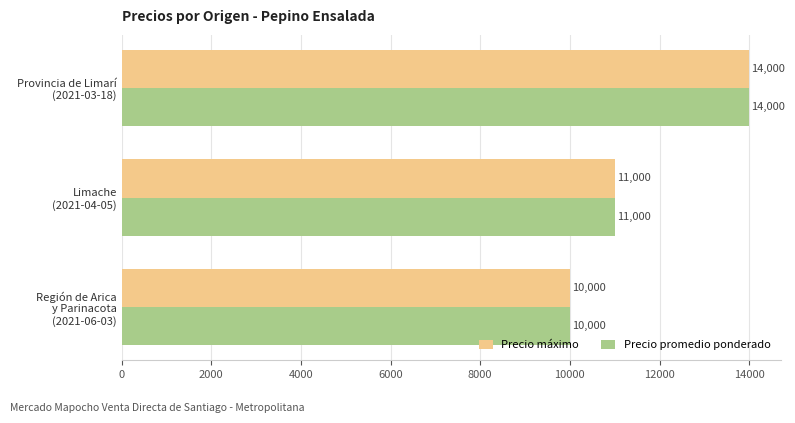

What is the difference between the maximum and second lowest values in the Precio máximo series?

3000